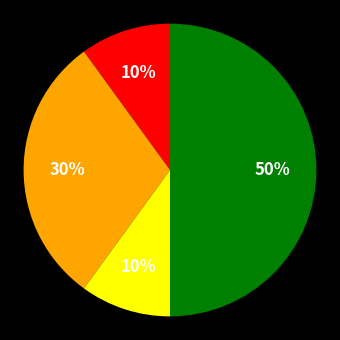

To the nearest percent, what is the difference between the largest and smallest slice percentages?

40%